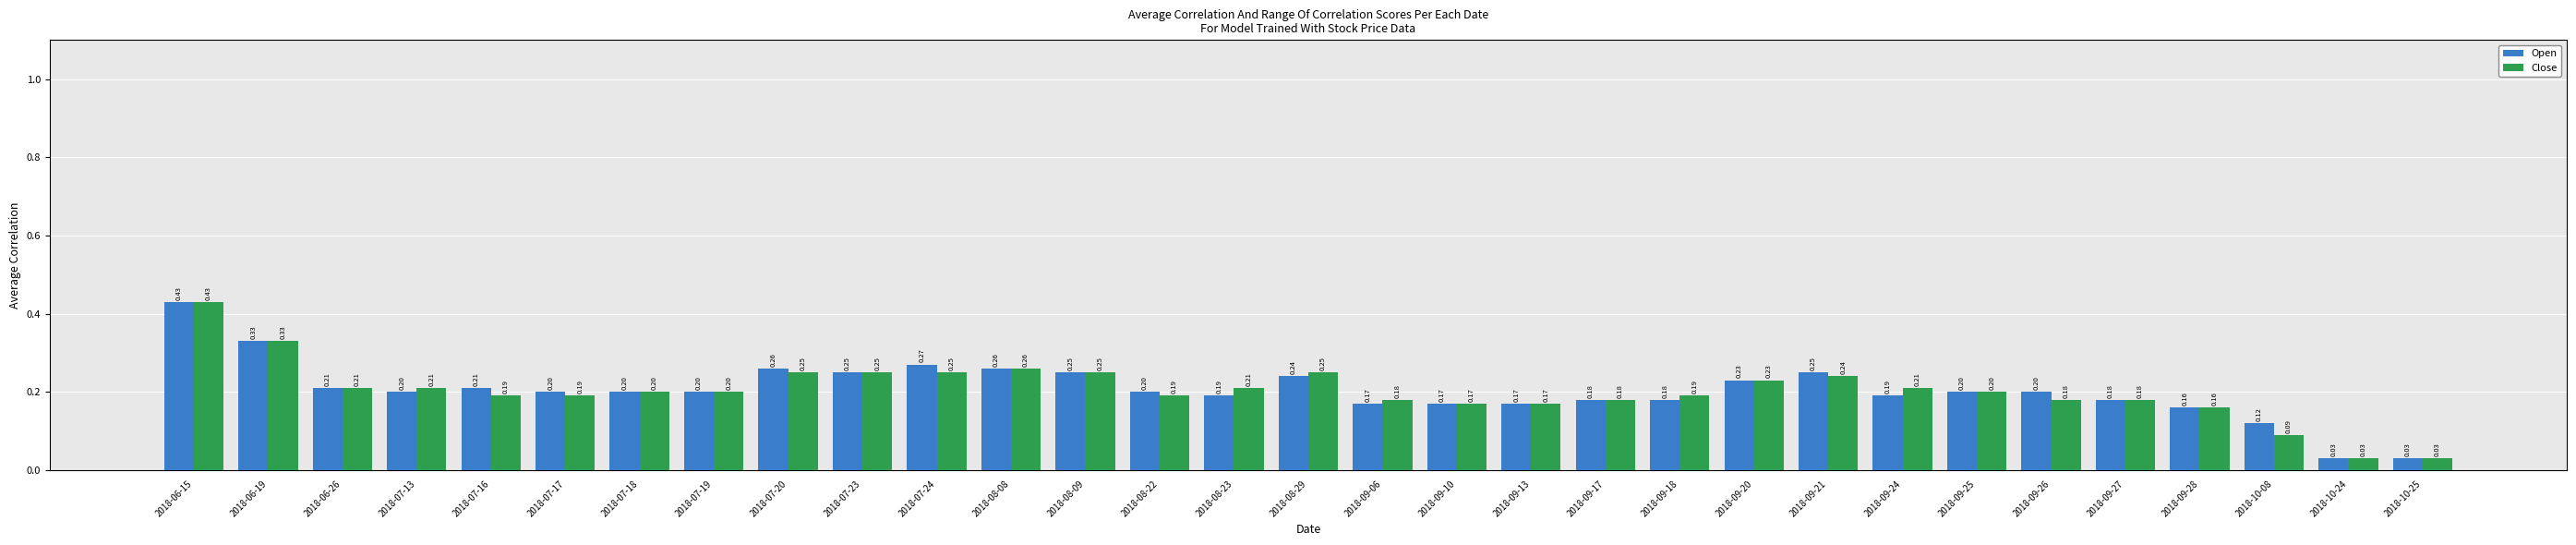

How many bars are there in total?

62